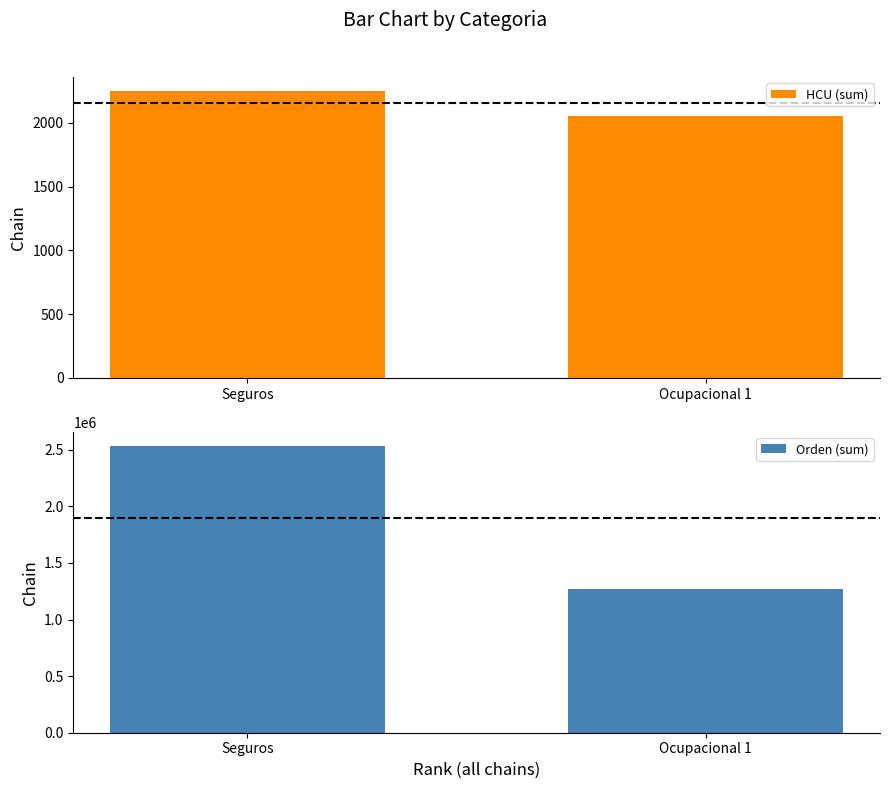

What is the difference between the maximum and minimum values in the Orden (sum) series?

1265138